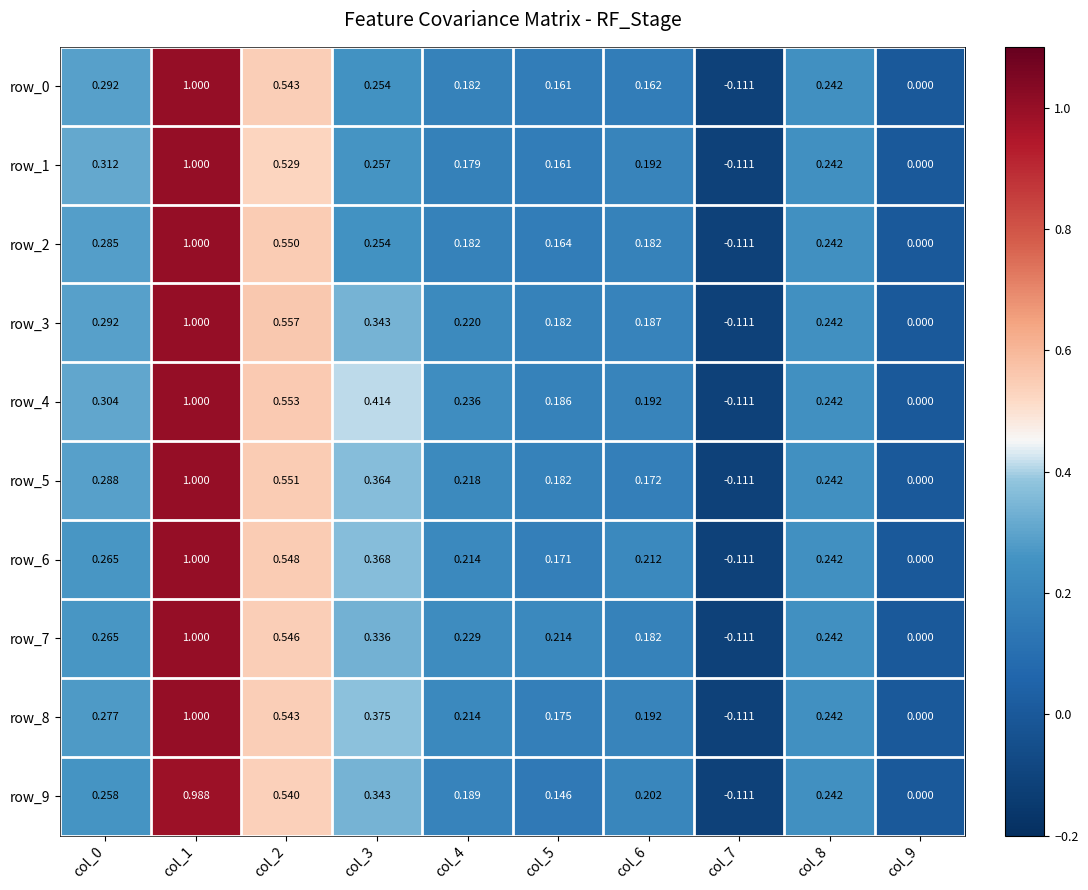

Which series has the largest total across all categories?

row_4